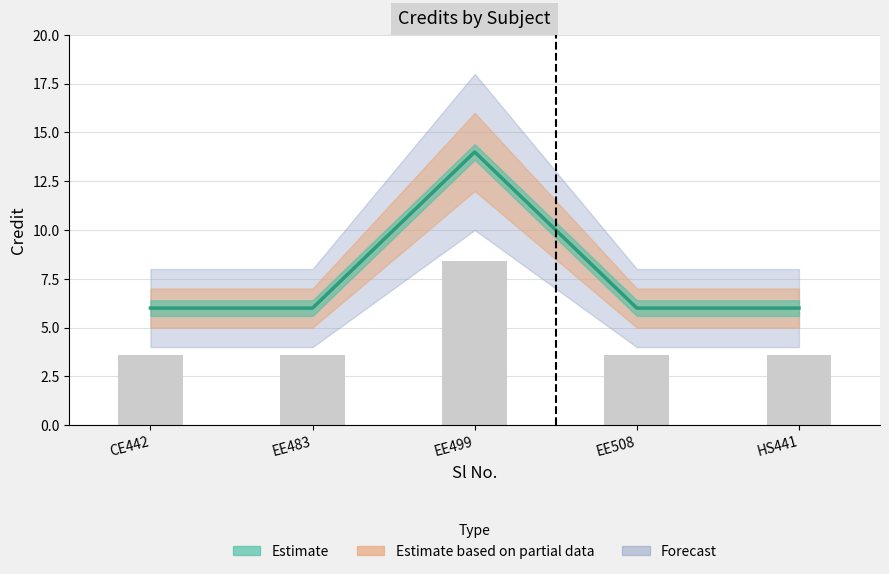

Approximately how many times larger is the value at CE442 compared to EE483?

1.0